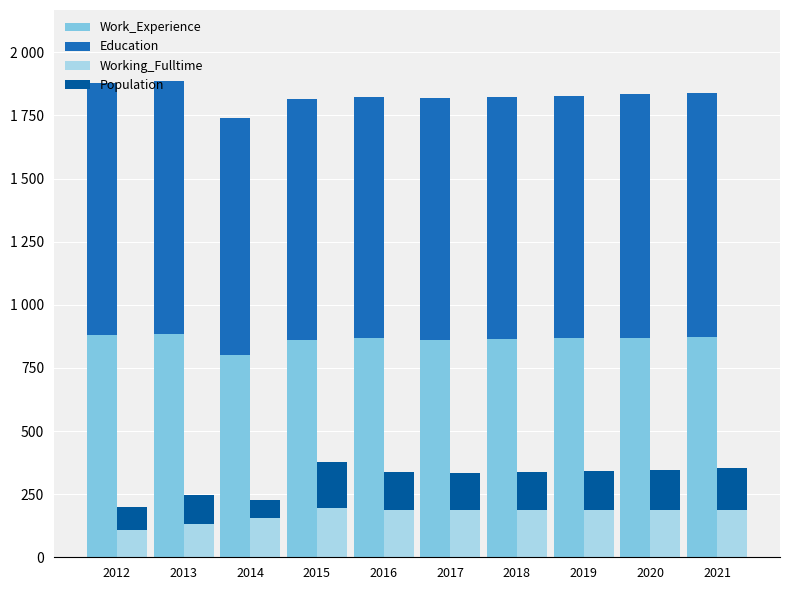

What value does the Work_Experience series have at 2021, to the nearest 10?

970